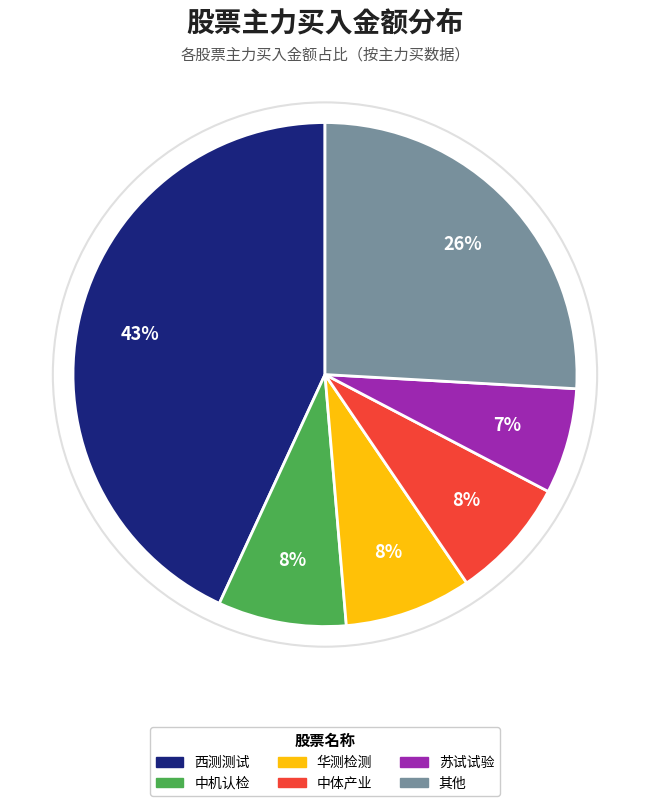

How many segments does this pie chart have?

6